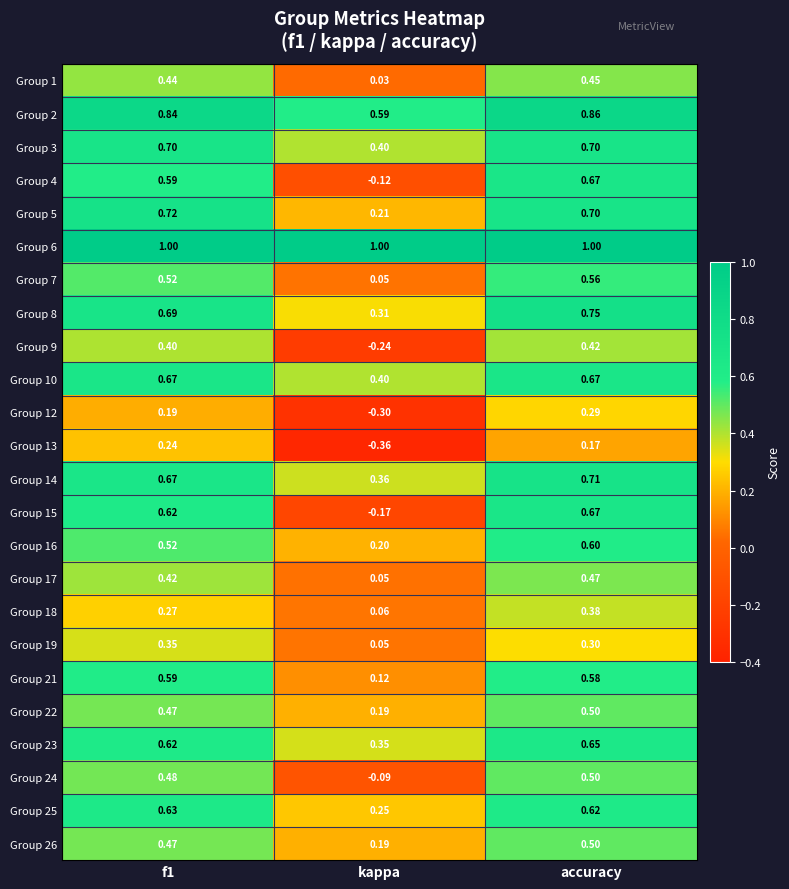

Is the value of Group 12 at f1 greater than the value of Group 23 at kappa?

No